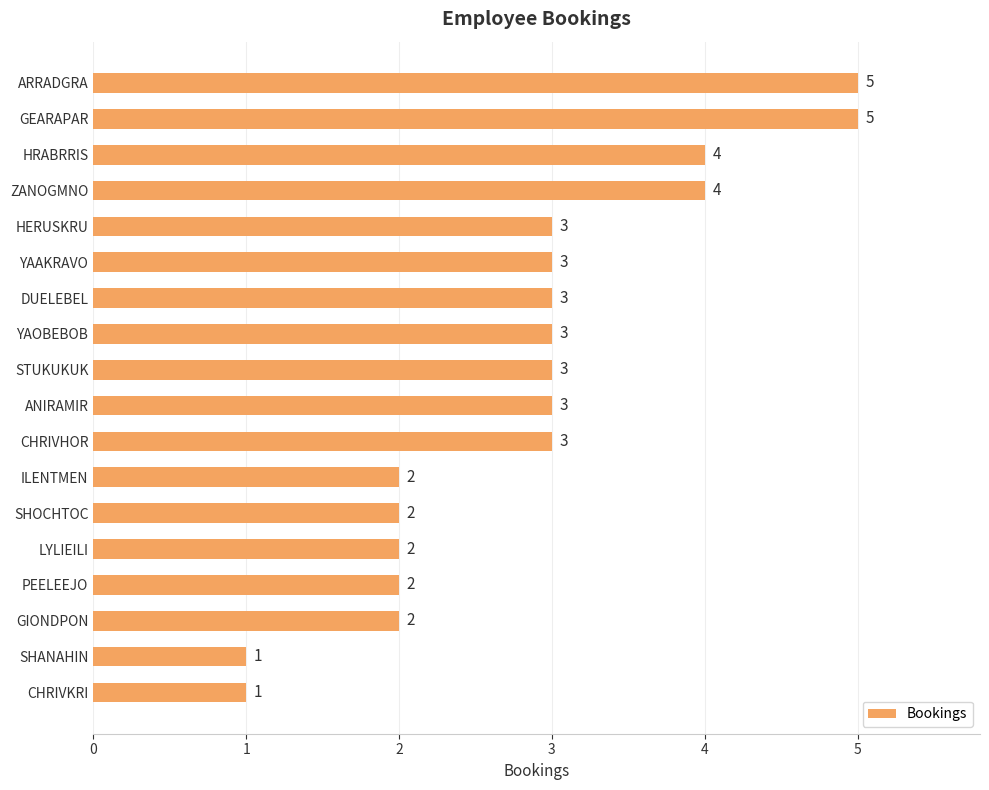

Is it true that the value at HERUSKRU is 5?

False